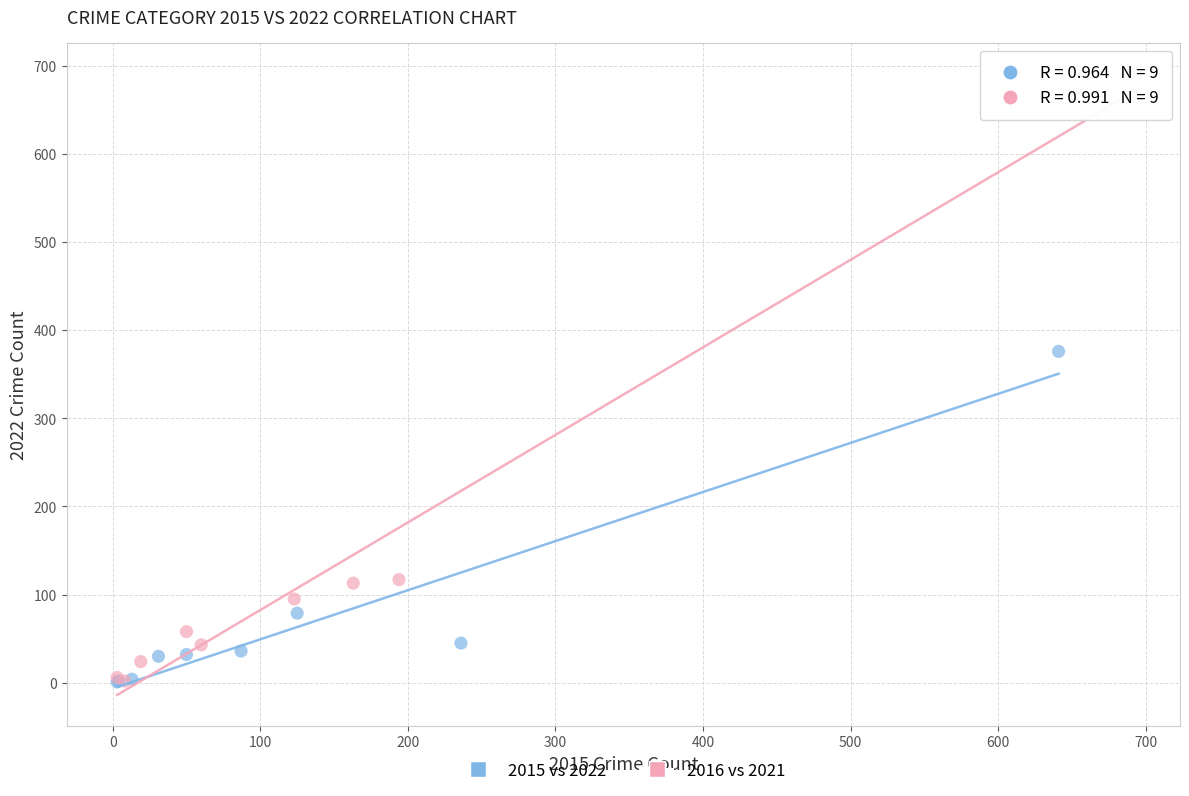

Which series has the widest spread of Y values?

2016 vs 2021